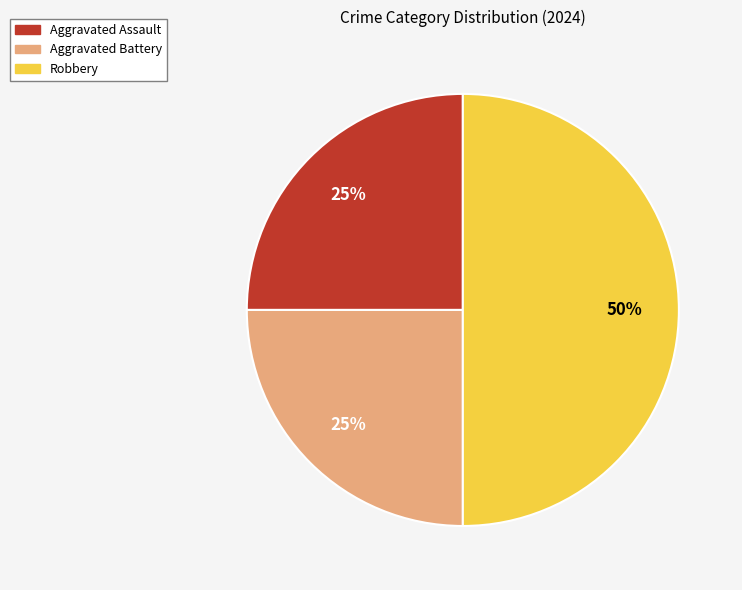

Combined, do Robbery and Aggravated Assault account for over 50%?

Yes